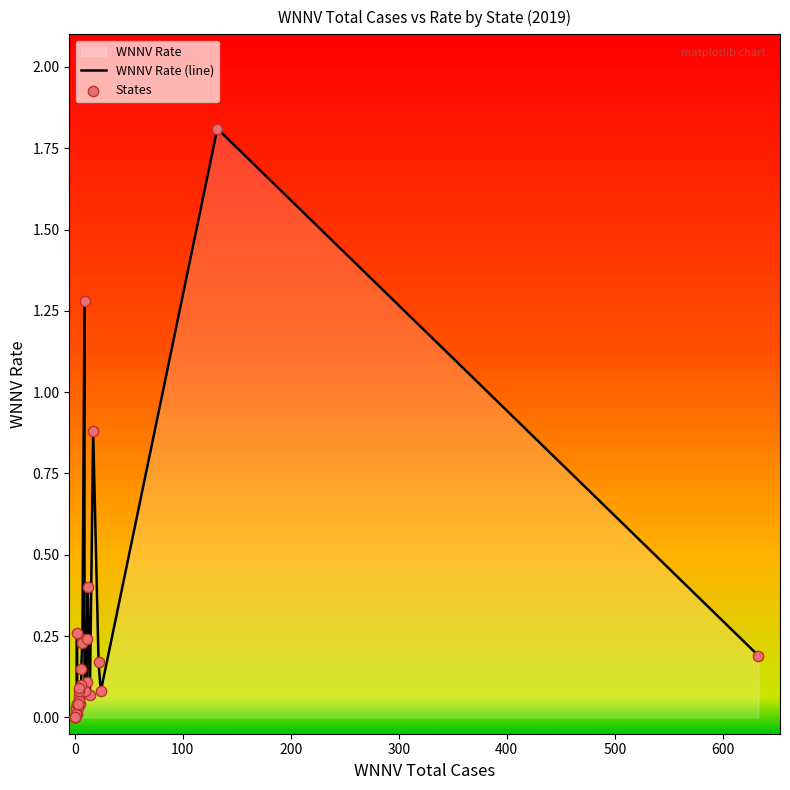

Which has a higher value, 2 or 14?

2